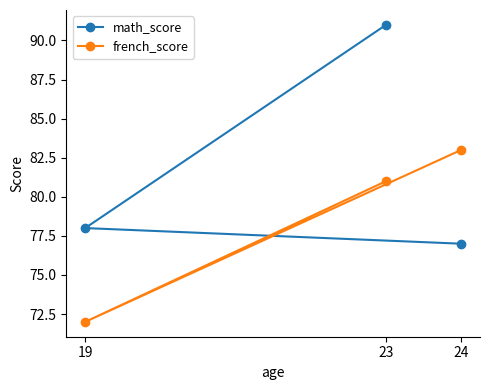

What is the label of the 2nd point from the left?

19